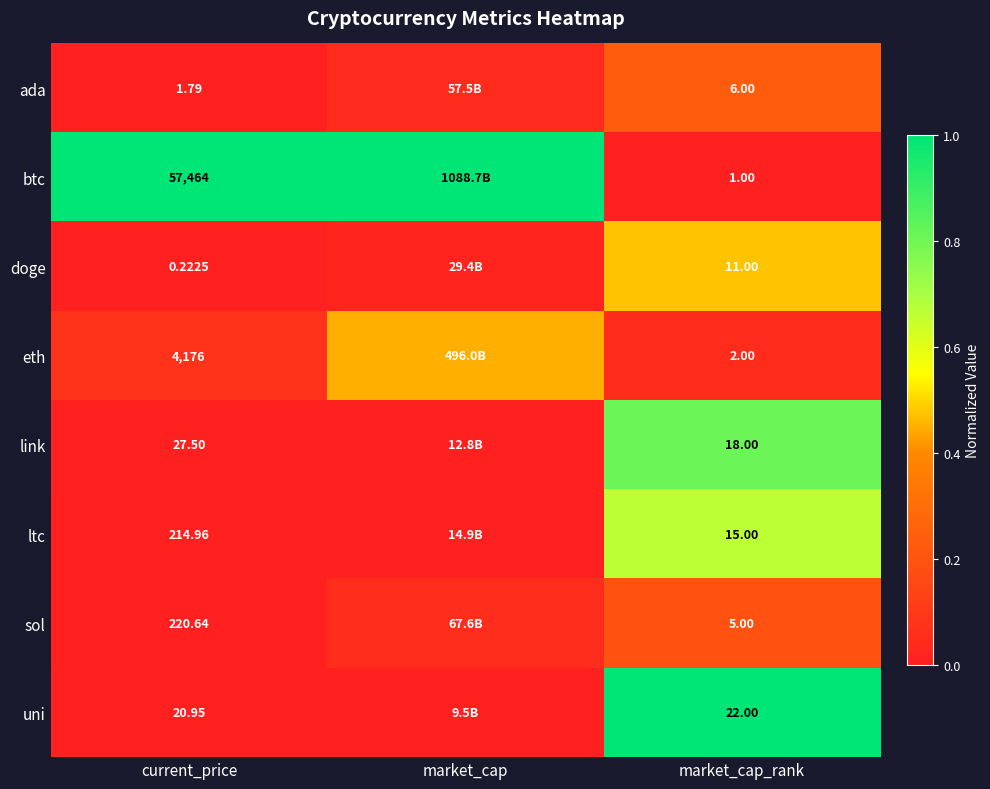

Is the value of ltc at market_cap_rank greater than the value of doge at current_price?

Yes